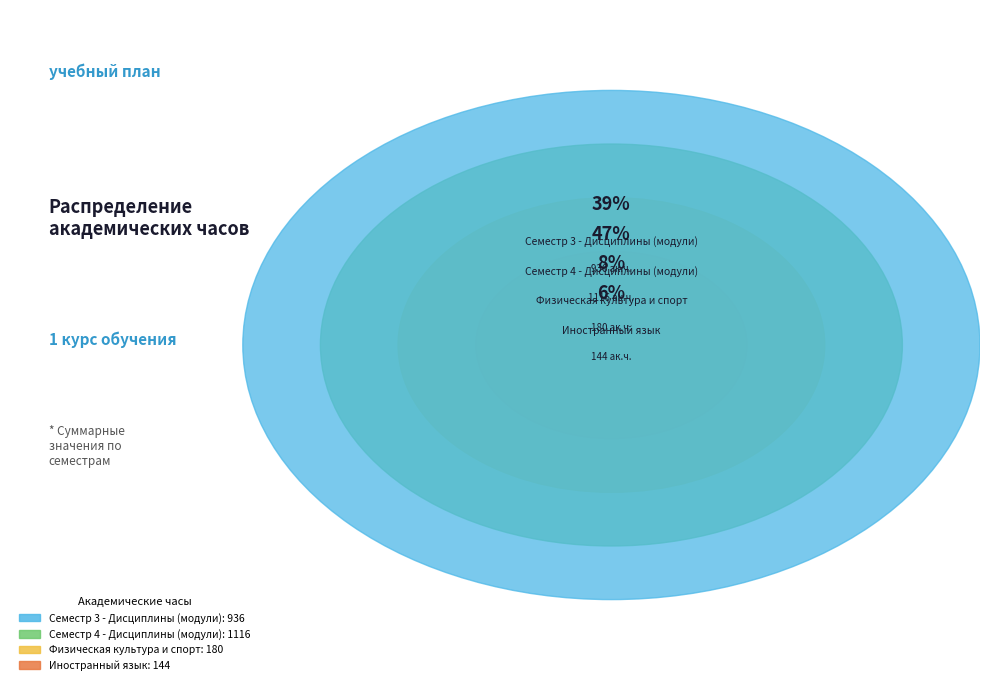

Do Иностранный язык and Семестр 3 - Дисциплины (модули) together represent more than half of the pie?

No